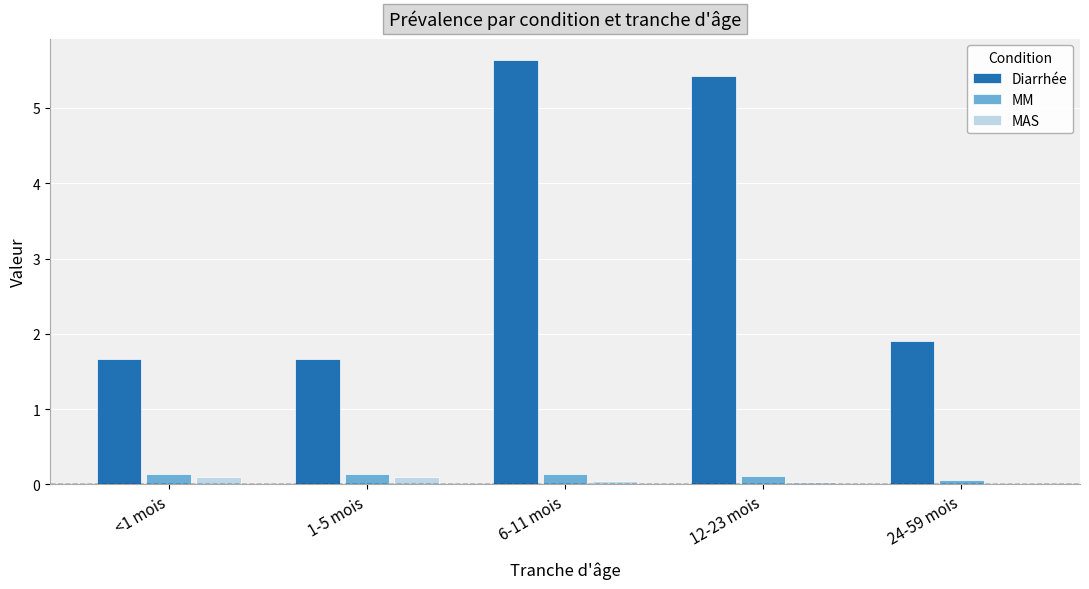

What is the difference between the maximum and minimum values in the MM series?

0.1